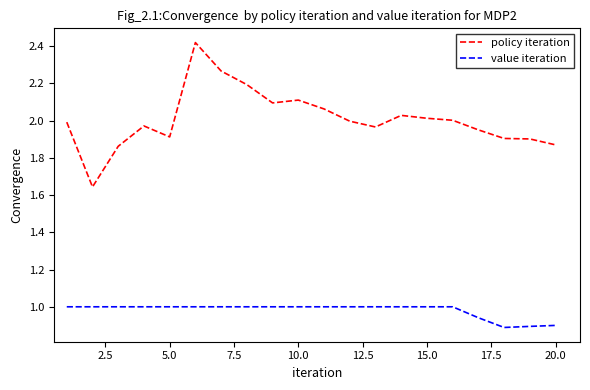

List the series in order of their peak value, highest first.

policy iteration, value iteration